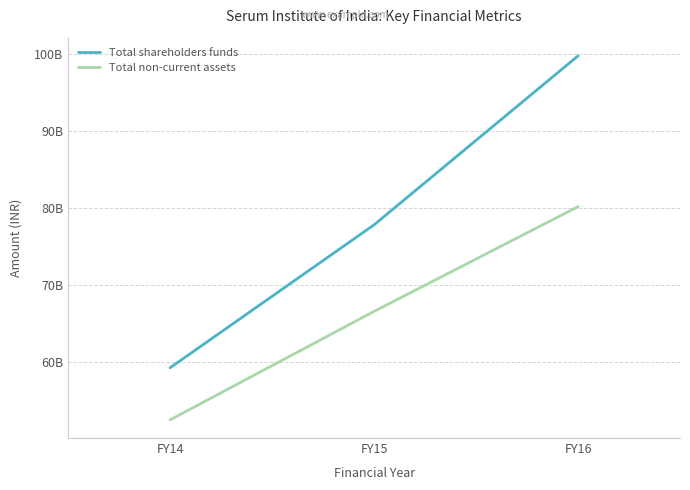

Where is Total shareholders funds nearest to the value 79495706530?

FY15